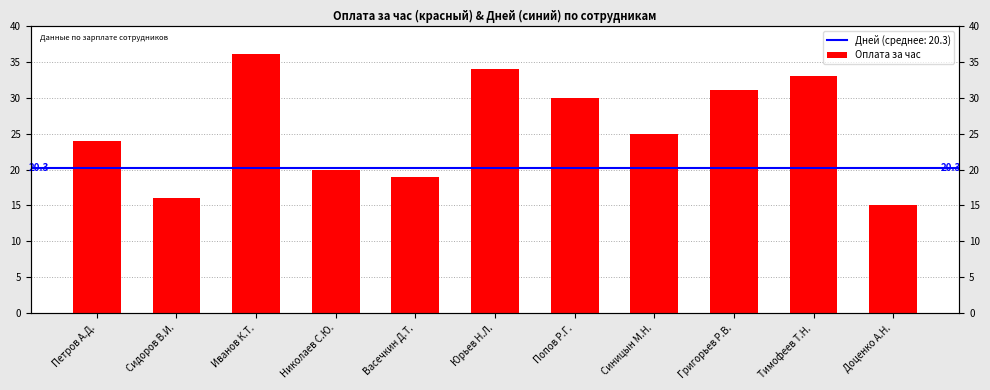

List the labels in order of value, smallest first.

Доценко А.Н., Сидоров В.И., Васечкин Д.Т., Николаев С.Ю., Петров A.Д., Синицын М.Н., Попов Р.Г., Григорьев Р.В., Тимофеев Т.Н., Юрьев Н.Л., Иванов К.Т.